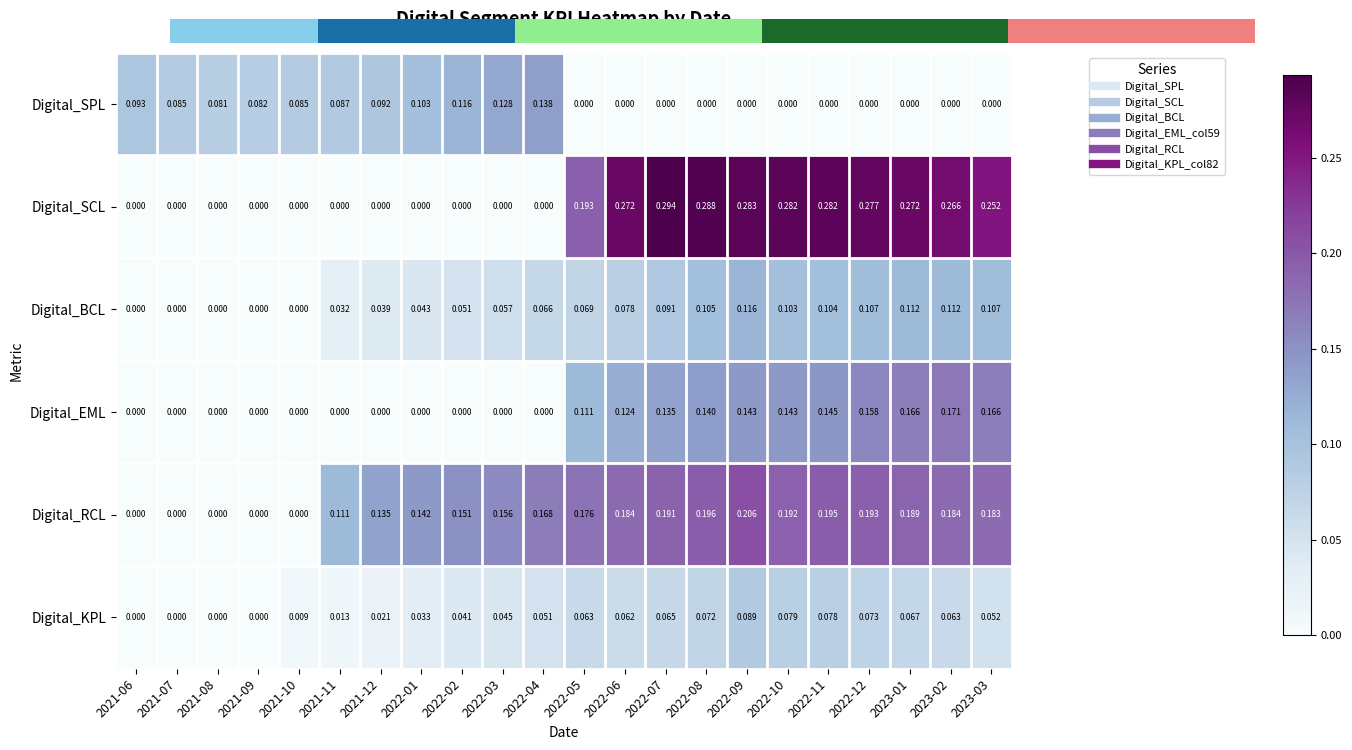

What is the sum of all Digital_KPL values?

1.0